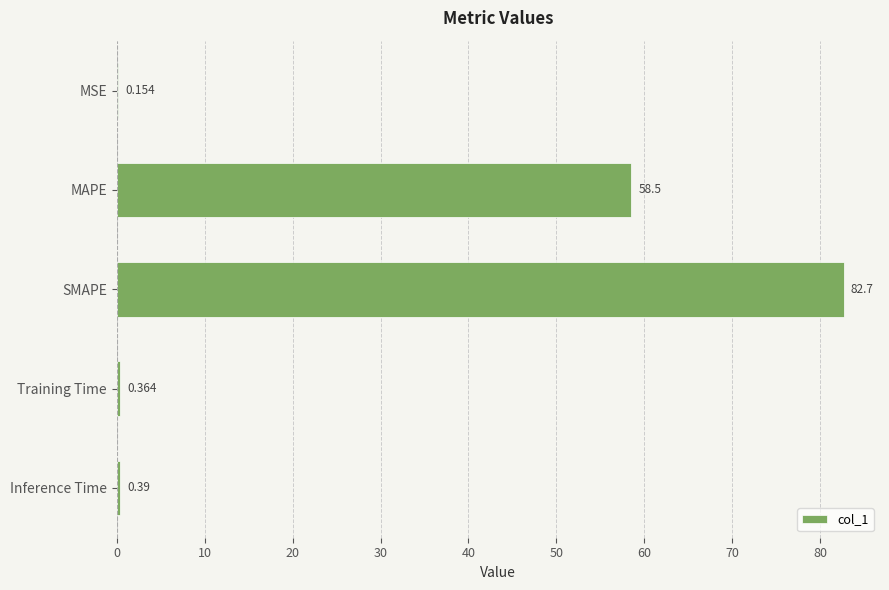

What is the average value?

28.4